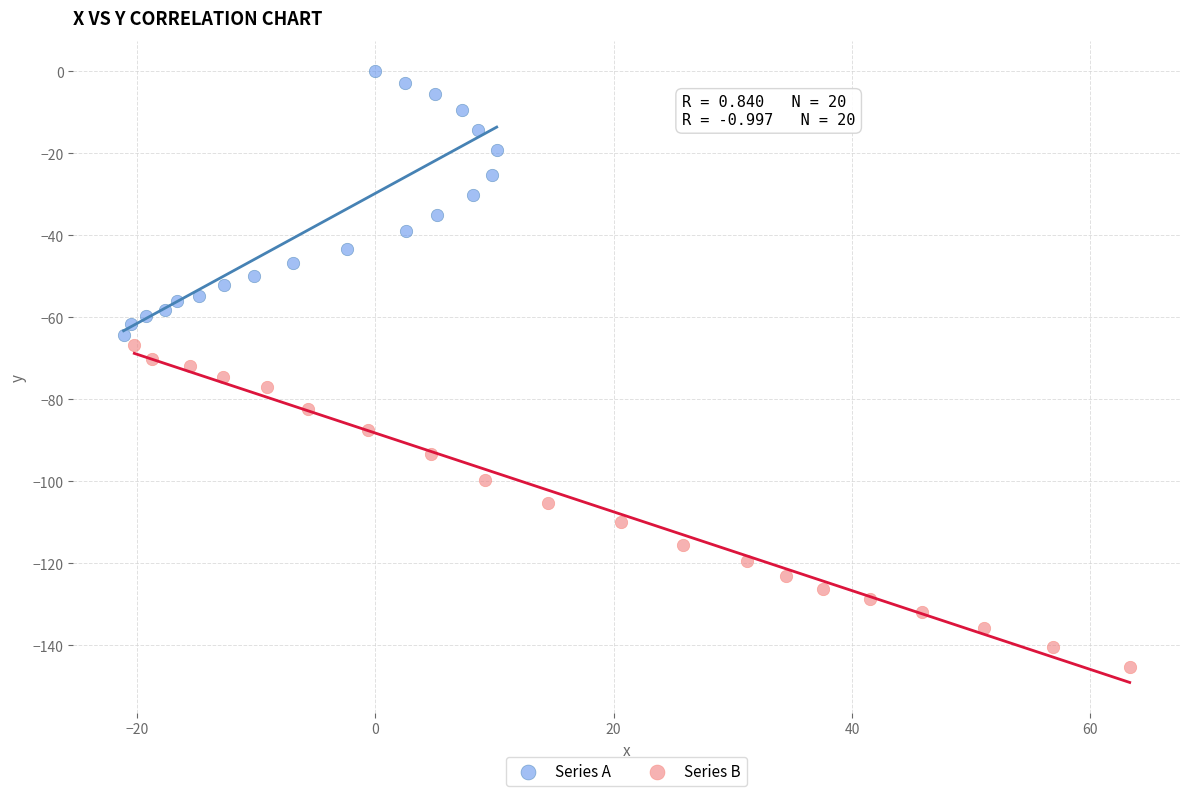

What are all the series names shown in the legend?

Series A, Series B